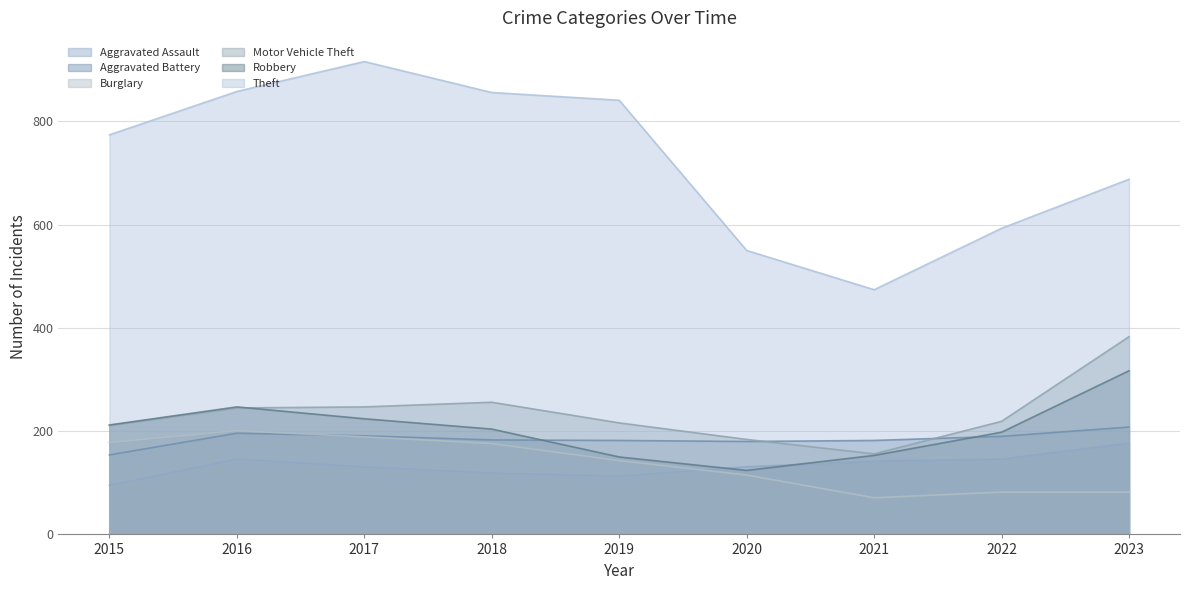

List the series in order of their peak value, highest first.

Theft, Motor Vehicle Theft, Robbery, Aggravated Battery, Burglary, Aggravated Assault